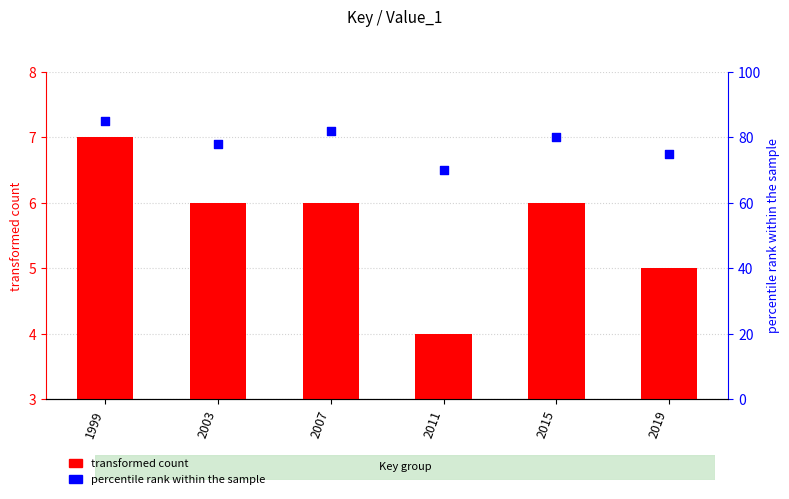

At which category is the sum across all series the highest?

1999